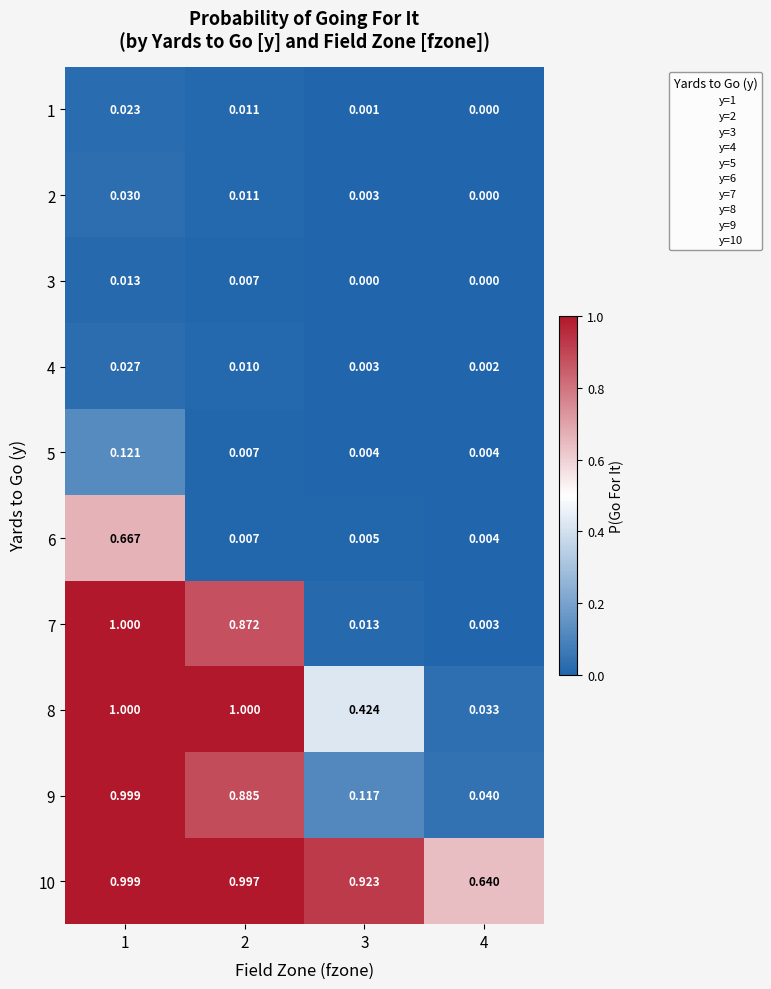

Is the value of 1 at 3 greater than the value of 8 at 1?

No